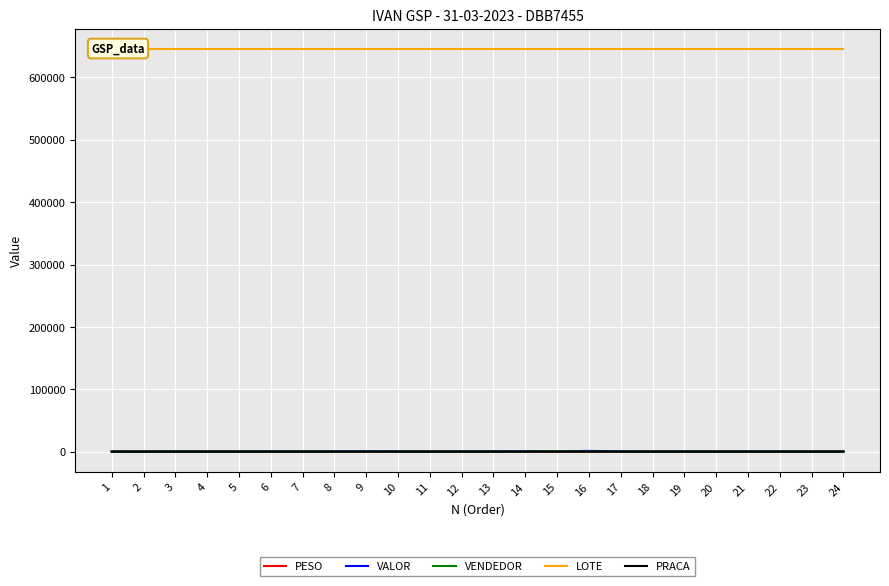

Which series has the largest range (max minus min)?

VALOR